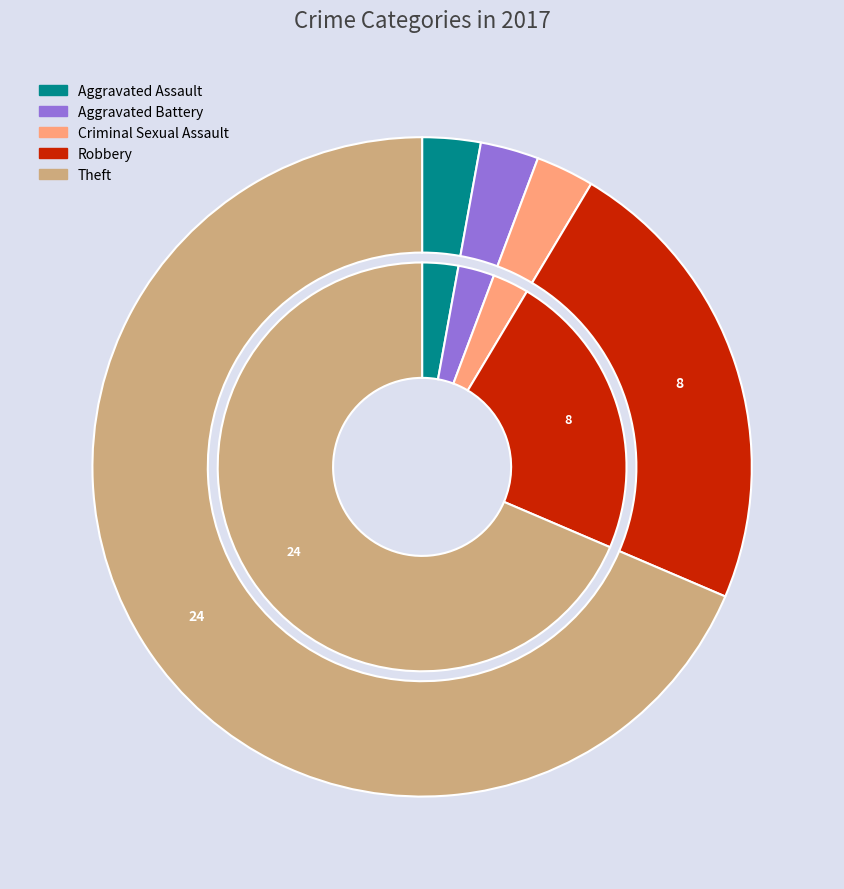

To the nearest percent, what percentage of the pie is Theft?

69%